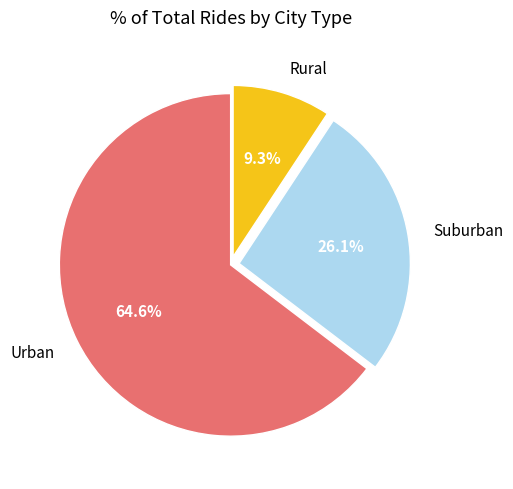

Which category has the biggest portion of the pie?

Urban